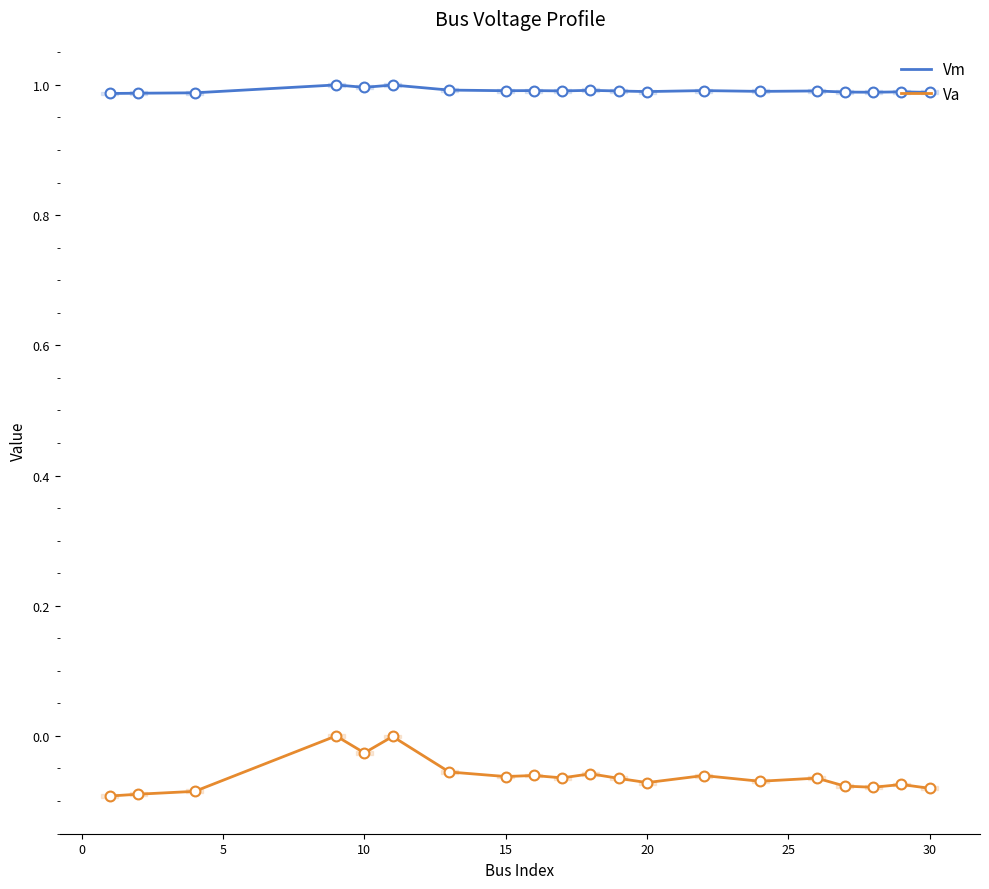

Which series contains the highest Y value?

Vm